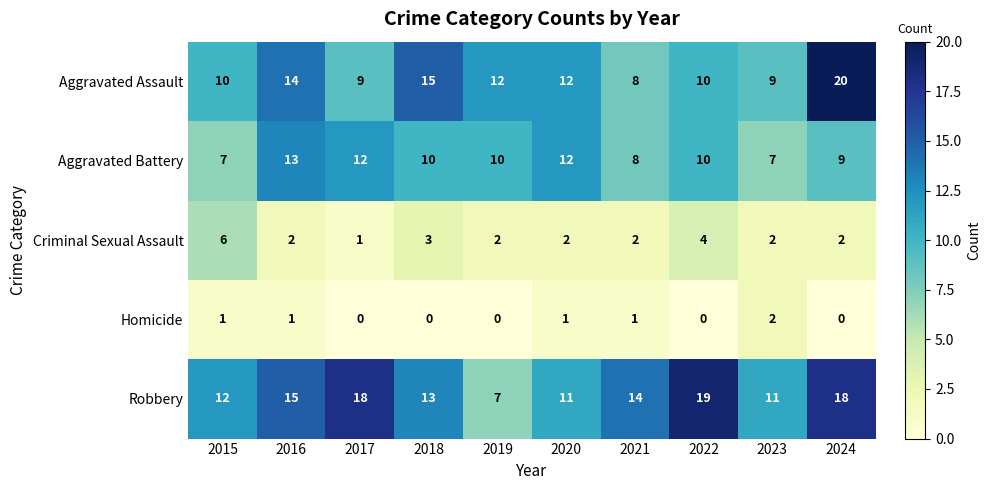

What is the difference between the maximum and second lowest values in the Robbery series?

8